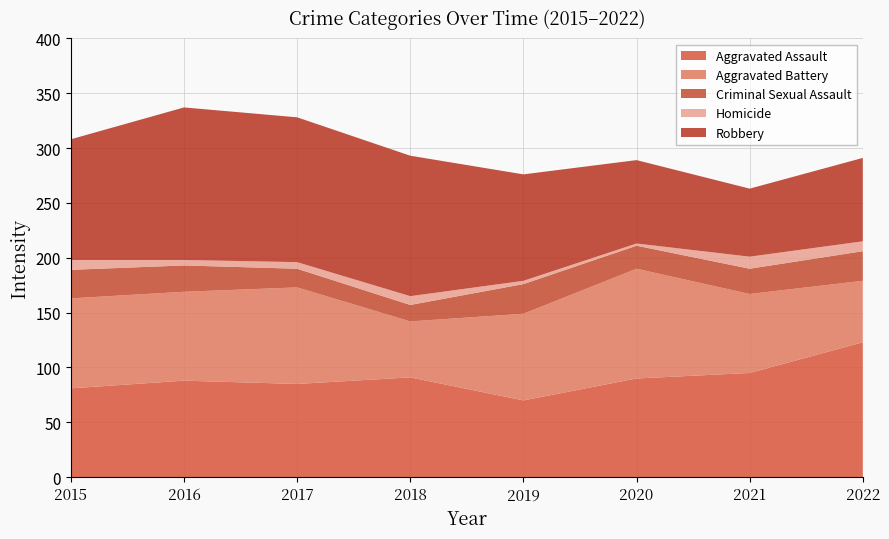

Reading left to right, what are all the values shown in this chart?

Aggravated Assault: 2015=81	2016=88	2017=85	2018=91	2019=70	2020=90	2021=95	2022=123
Aggravated Battery: 2015=82	2016=81	2017=88	2018=51	2019=79	2020=100	2021=72	2022=56
Criminal Sexual Assault: 2015=26	2016=24	2017=17	2018=15	2019=27	2020=21	2021=23	2022=27
Homicide: 2015=9	2016=5	2017=6	2018=8	2019=3	2020=2	2021=11	2022=9
Robbery: 2015=110	2016=139	2017=132	2018=128	2019=97	2020=76	2021=62	2022=76